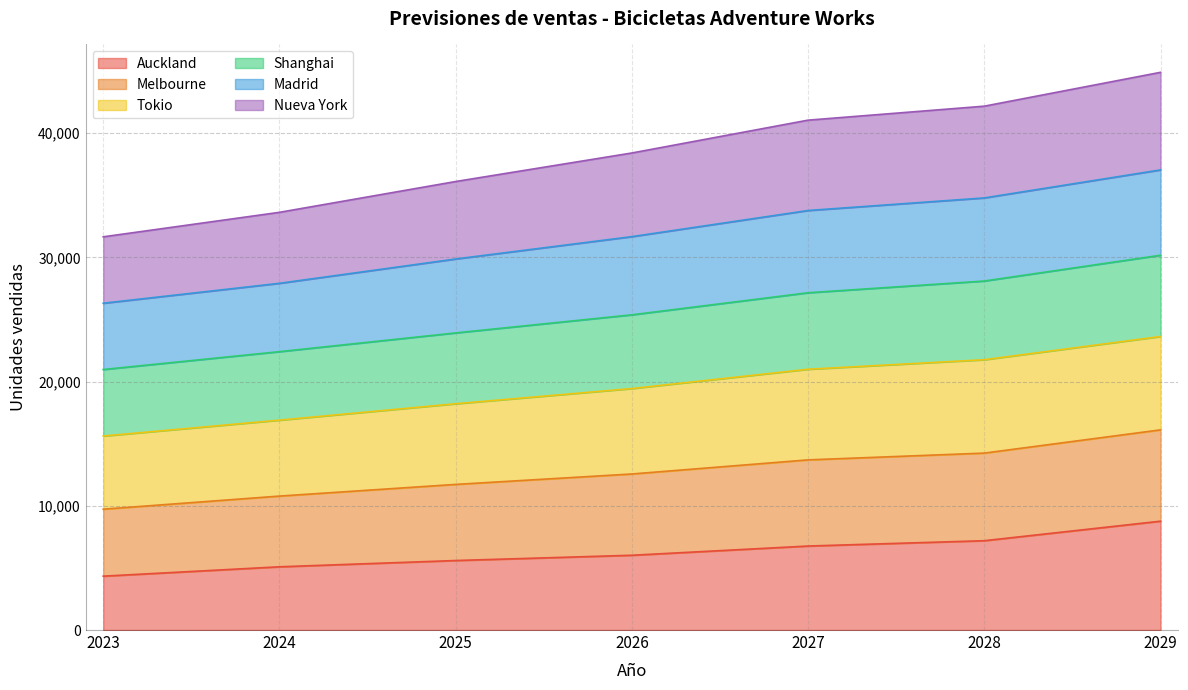

What value does the Auckland series have at 2027, to the nearest 10?

6760